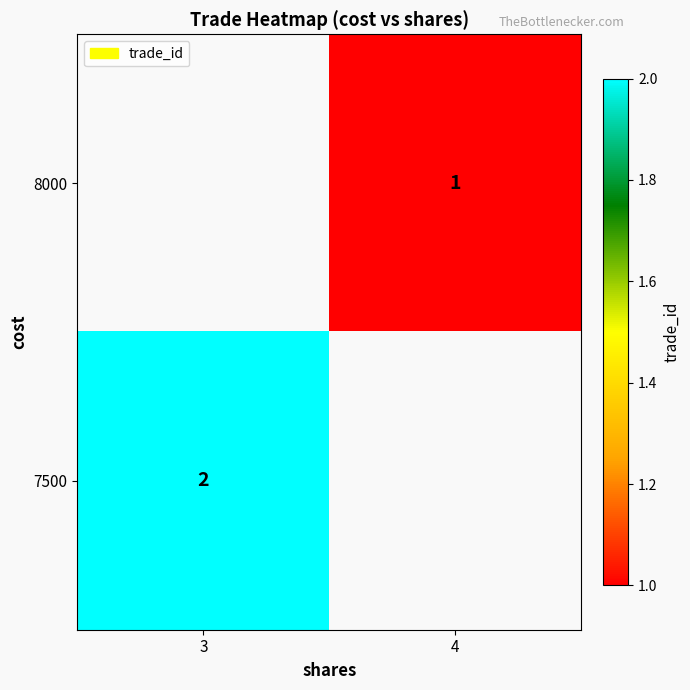

The 7500 series shows 2.9 at 3. True or false?

False